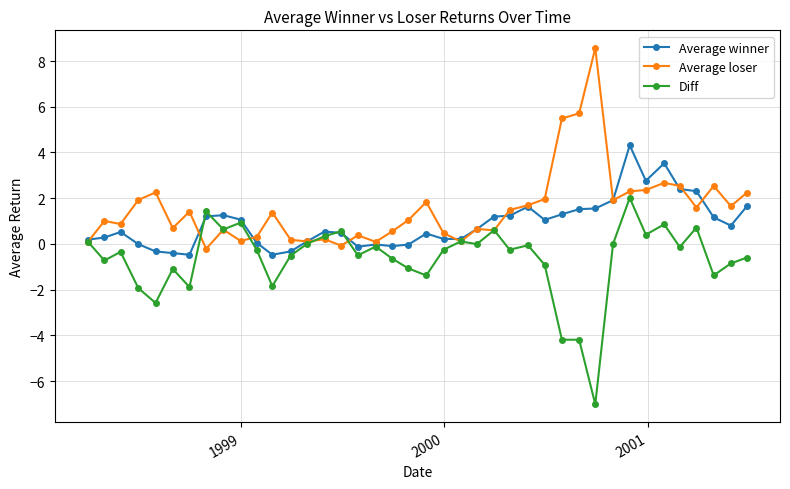

List the series in order of their overall mean, lowest first.

Diff, Average winner, Average loser